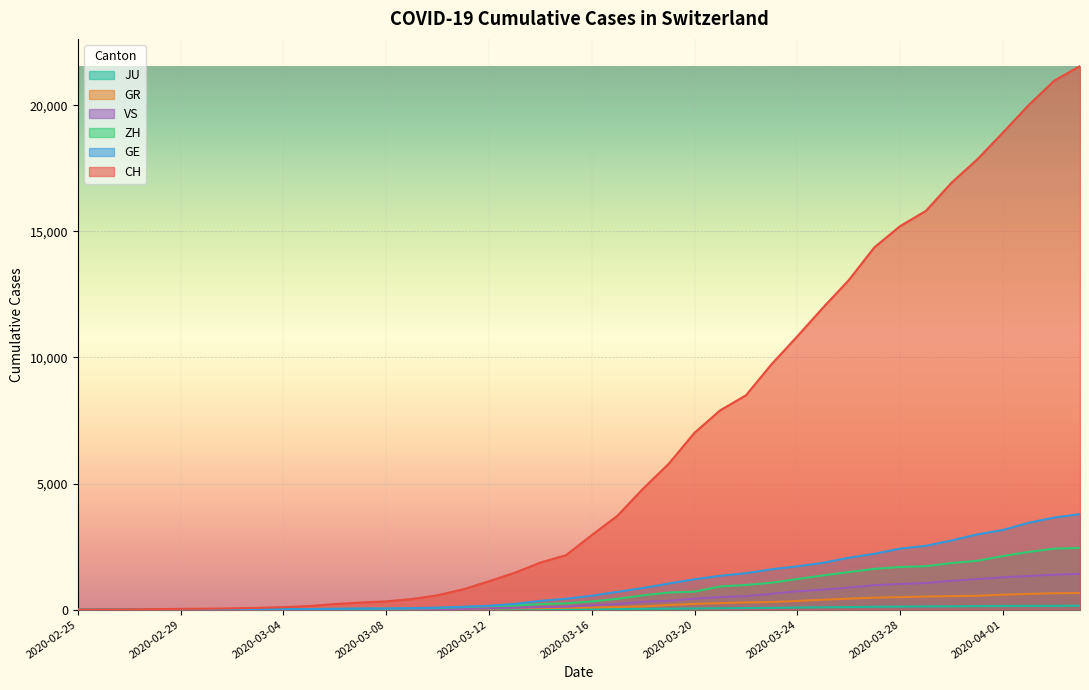

What is the average value of the CH series?

6440